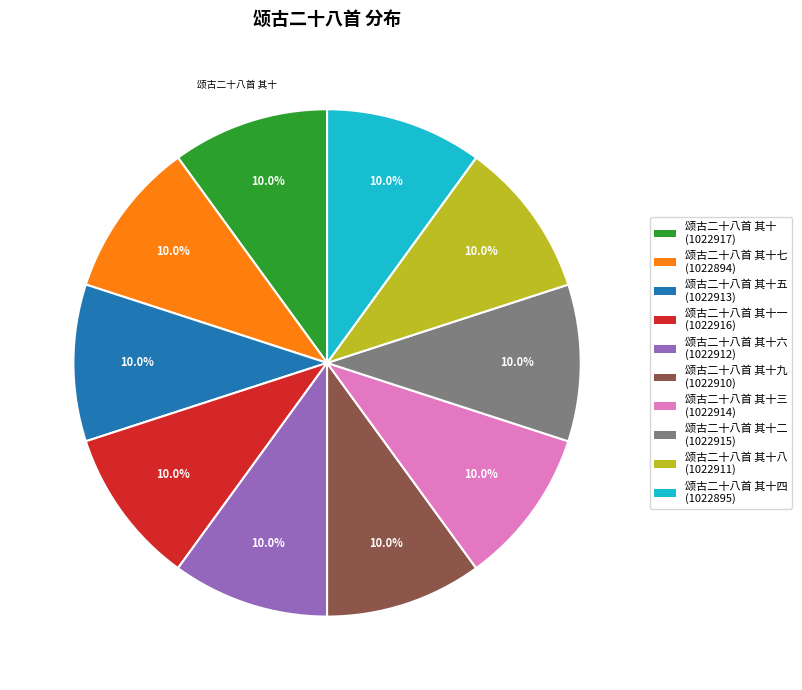

What is the ratio of the value at 颂古二十八首 其十六 (1022912) to the value at 颂古二十八首 其十九 (1022910)?

1.0